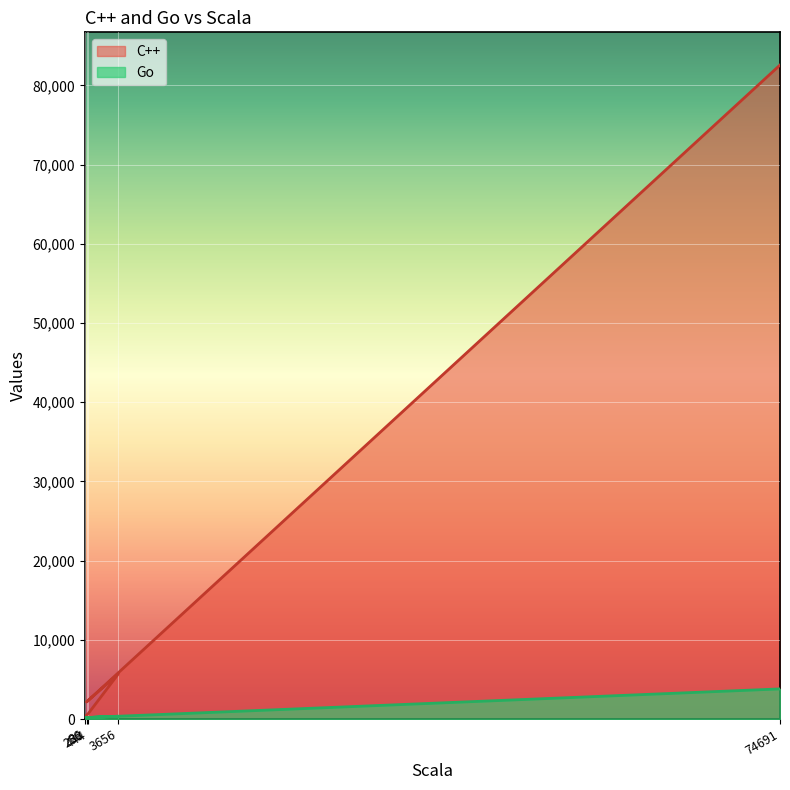

Is it true that Go equals 160 at 86?

True